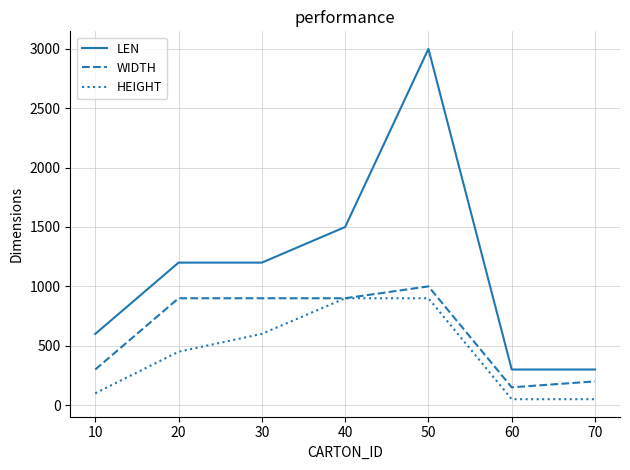

Which series changed the most between 10 and 60?

LEN